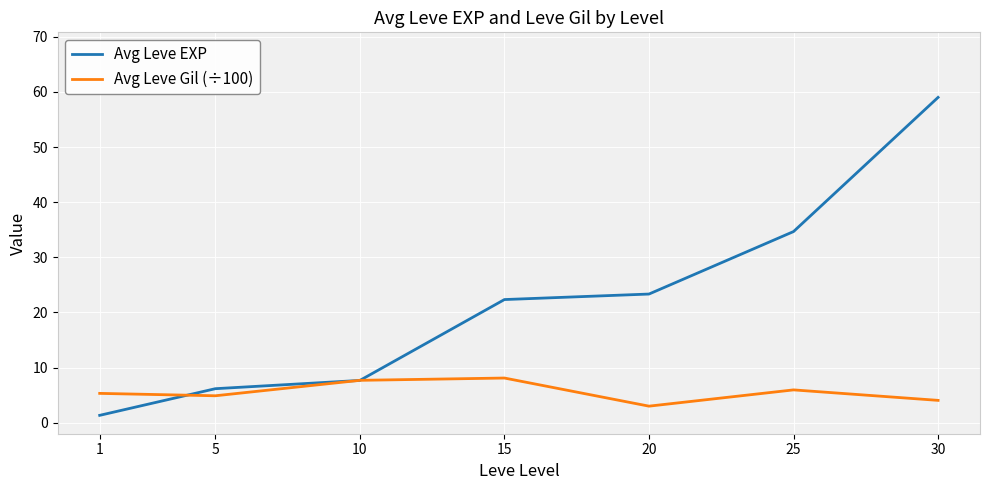

Is the value of Avg Leve Gil (÷100) at 20 greater than the value of Avg Leve EXP at 1?

Yes